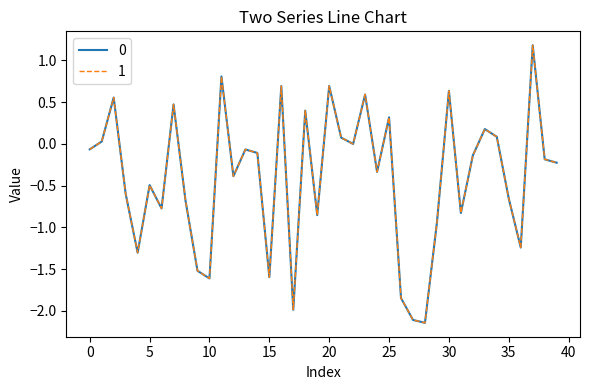

What is the maximum value shown in the chart?

1.2